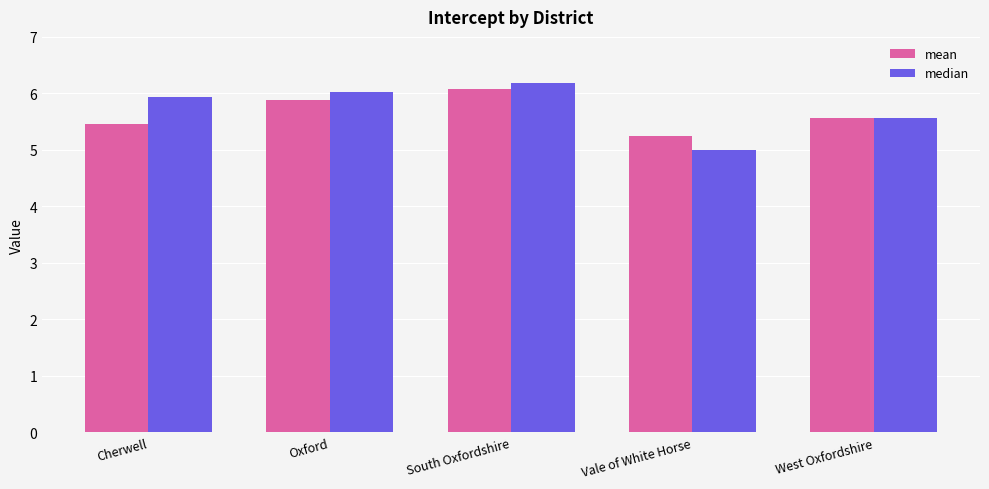

What position from the left is South Oxfordshire?

3